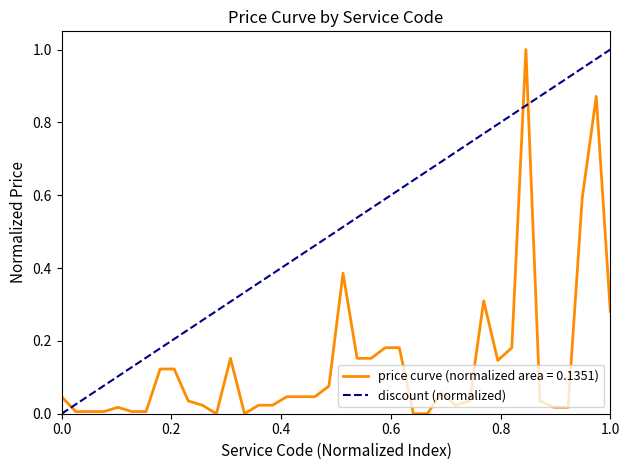

What is the maximum value shown in the chart?

1